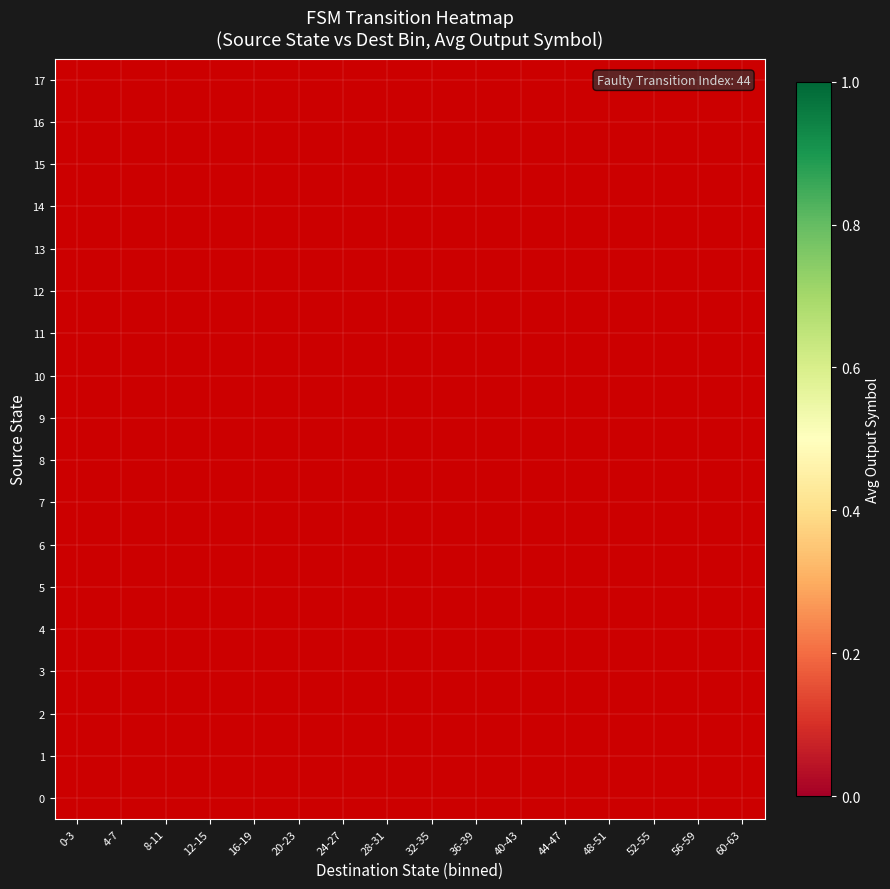

Which category has the lowest value in the 14 series?

0-3